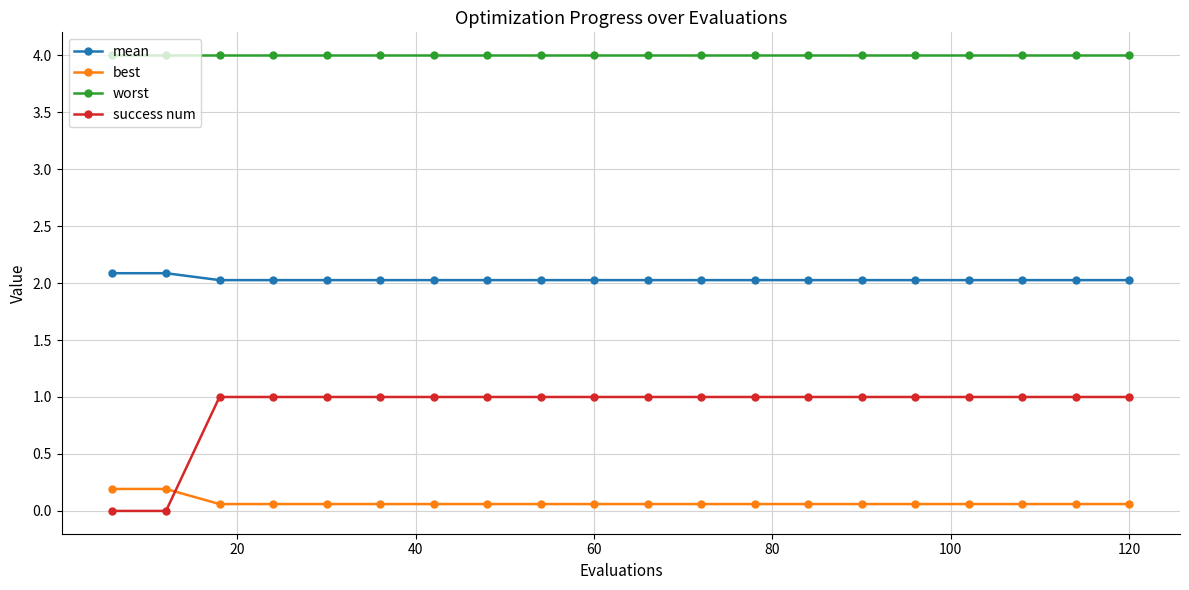

Which series has the largest range (max minus min)?

success num